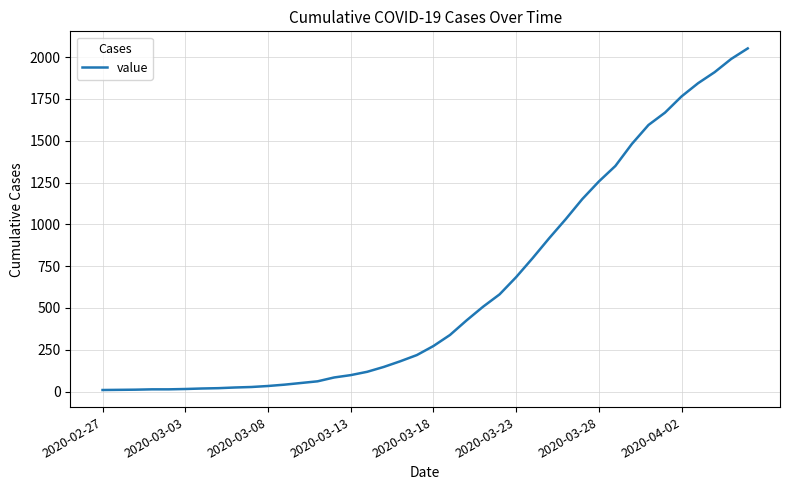

What is the maximum value shown in the chart?

2052